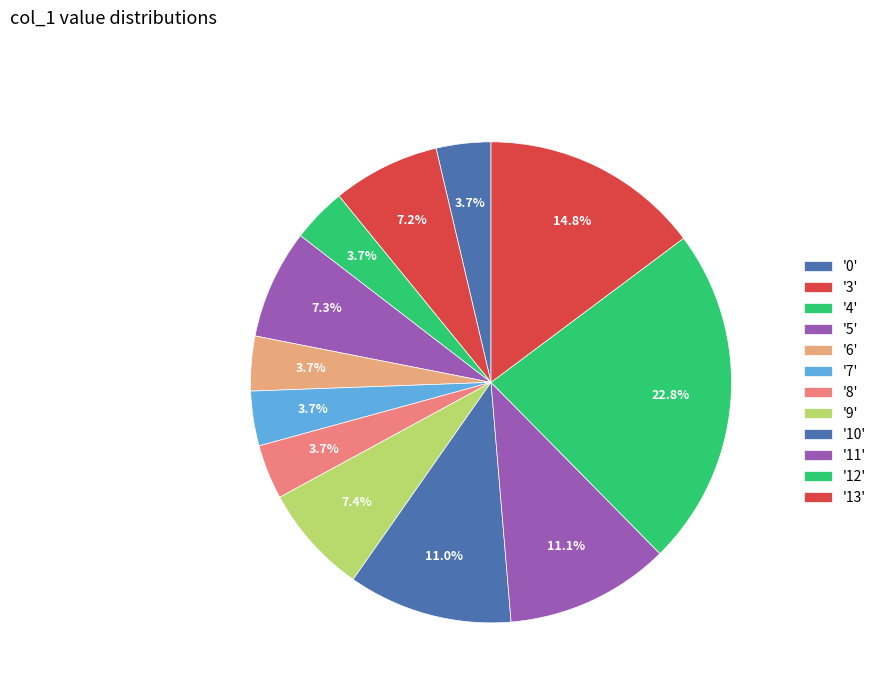

How many segments does this pie chart have?

12